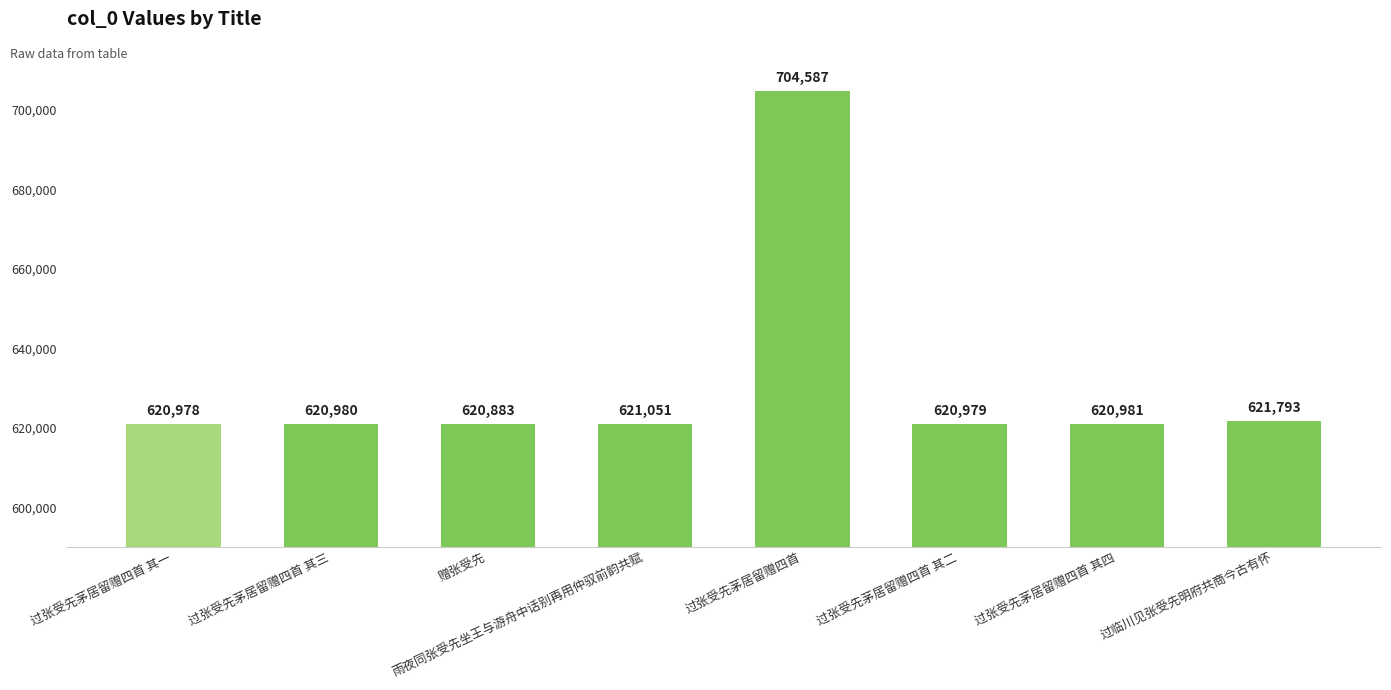

Rank the categories by value from lowest to highest.

赠张受先, 过张受先茅居留赠四首 其一, 过张受先茅居留赠四首 其二, 过张受先茅居留赠四首 其三, 过张受先茅居留赠四首 其四, 雨夜同张受先坐王与游舟中话别再用仲驭前韵共赋, 过临川见张受先明府共商今古有怀, 过张受先茅居留赠四首